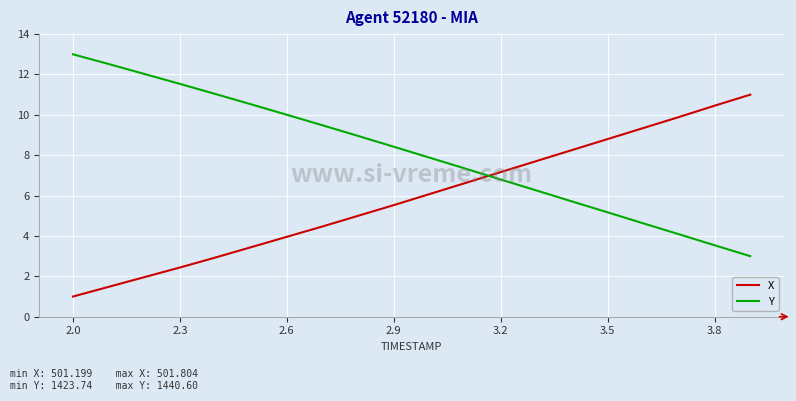

What is the maximum value for X?

11.0